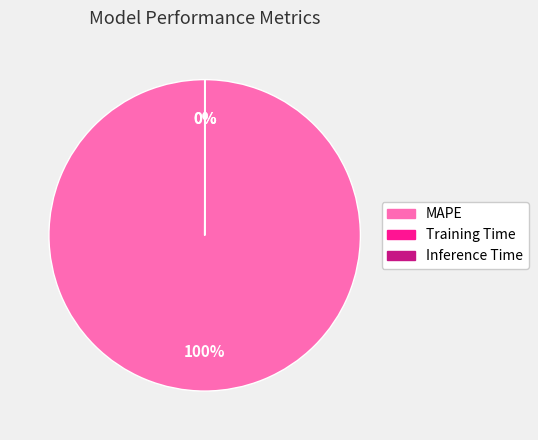

Which slice is the largest?

MAPE